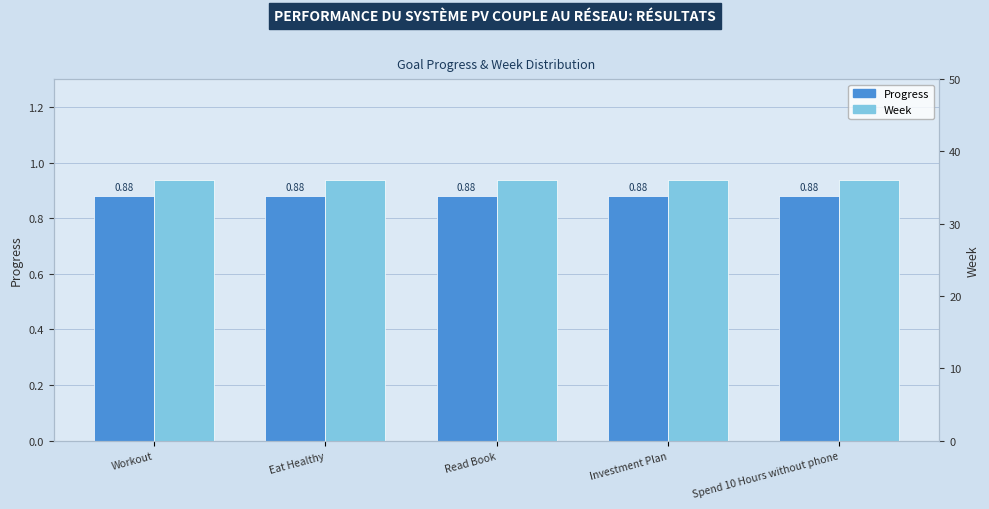

How many bars are there in total?

10